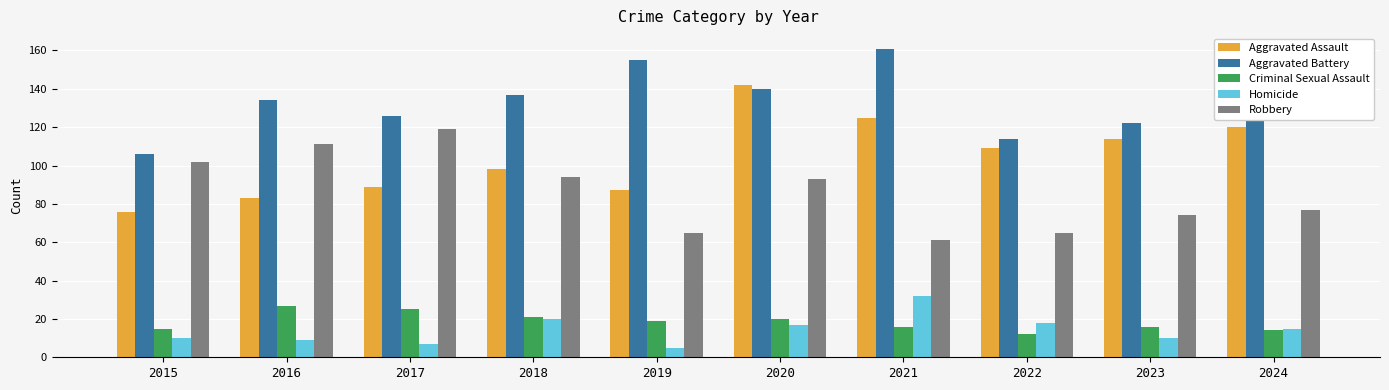

At 2016, list the series in order from smallest to largest.

Homicide, Criminal Sexual Assault, Aggravated Assault, Robbery, Aggravated Battery